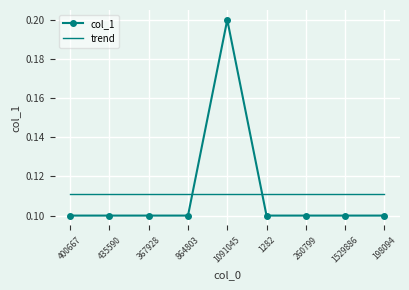

Which label corresponds to the largest value in the chart?

1091045